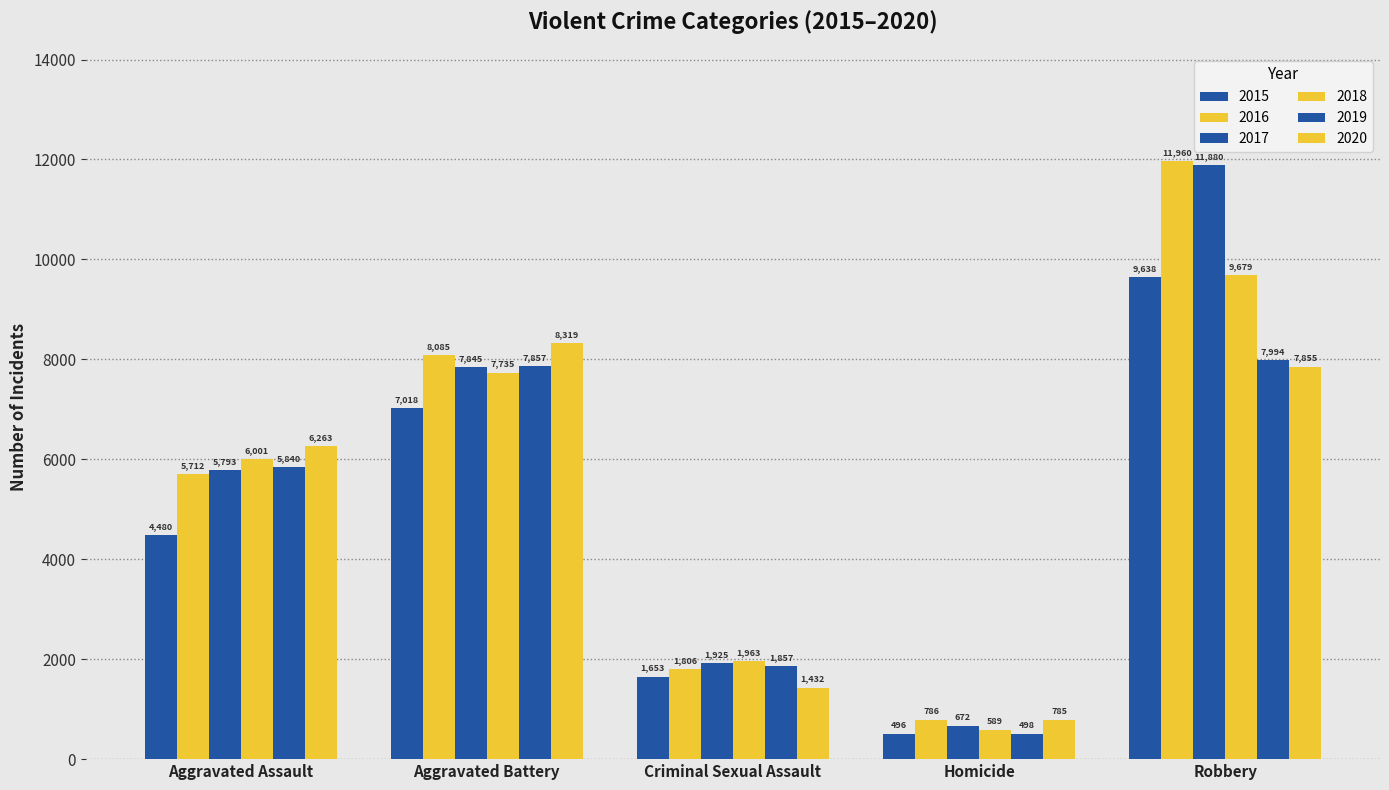

How many bars are there in total?

30